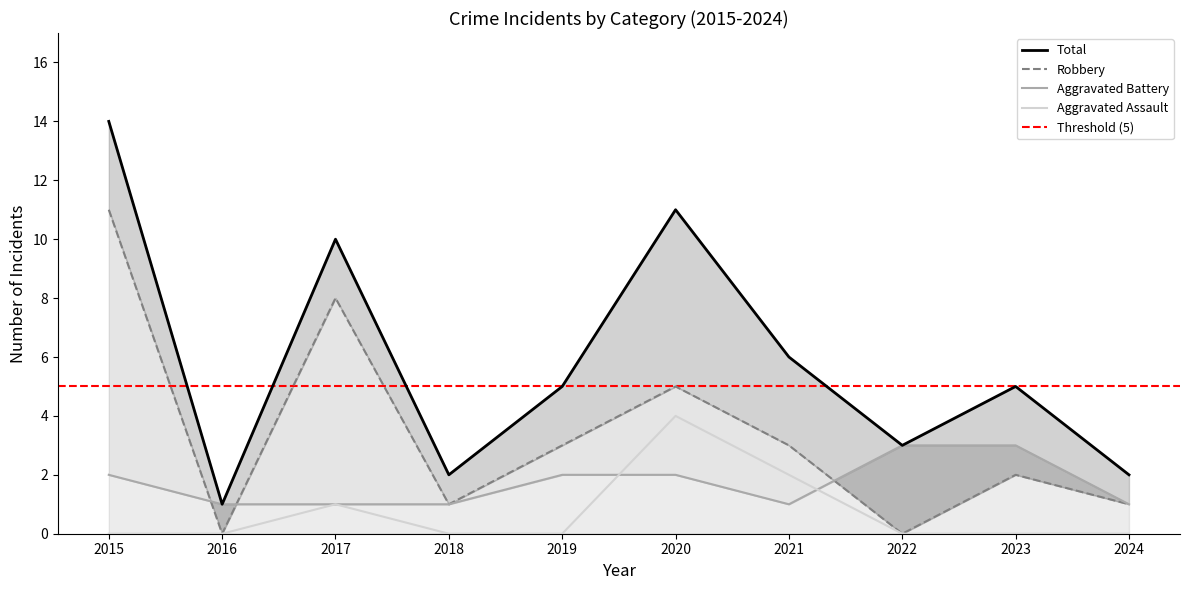

Between 2018 and 2017, which is larger?

2017